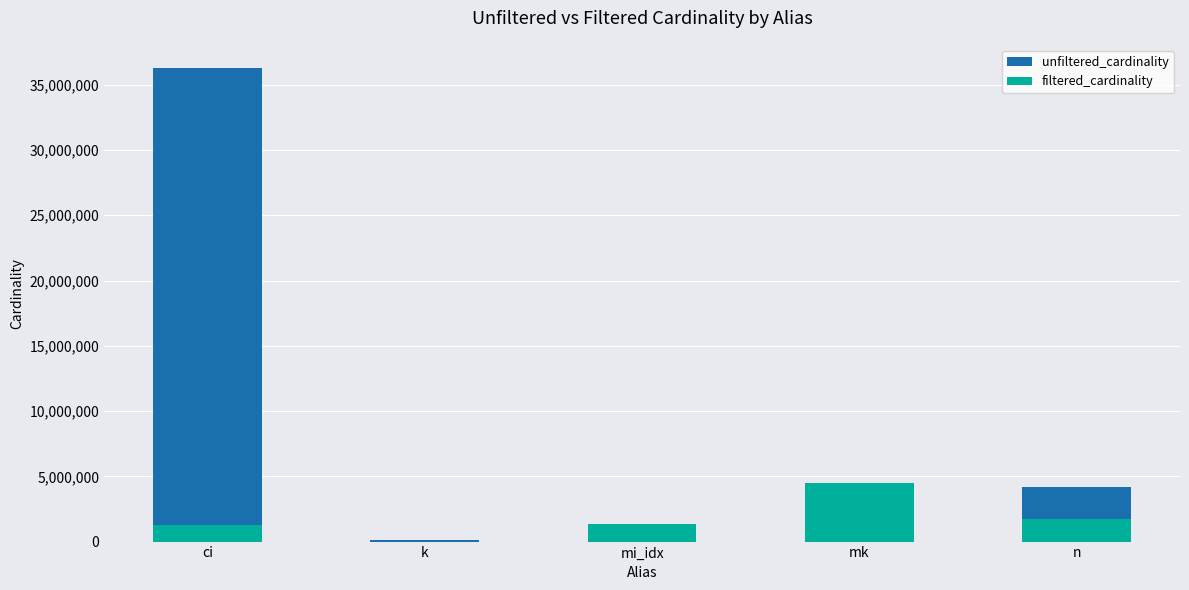

What is the sum of the unfiltered_cardinality values at ci and mi_idx?

37624379